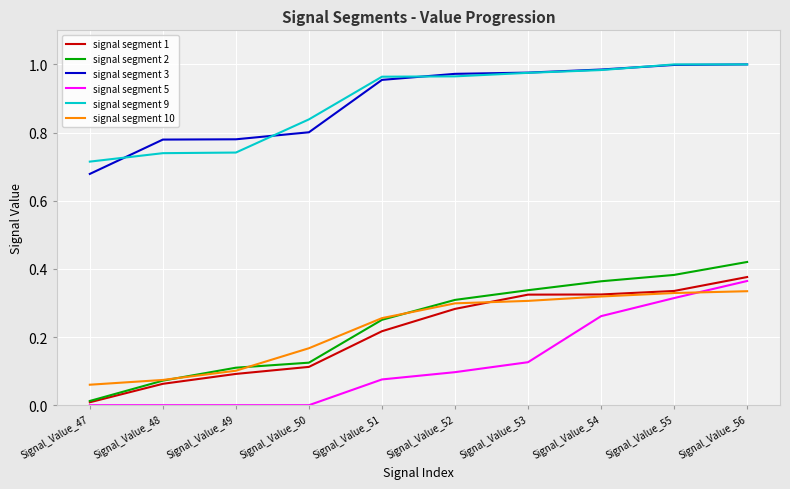

True or false: signal segment 9 and signal segment 1 intersect in this chart.

False